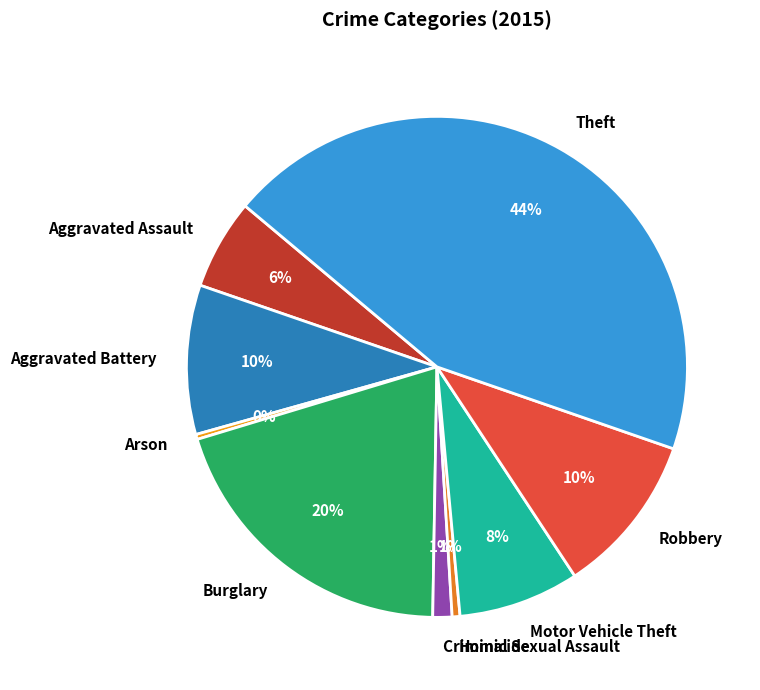

True or false: Aggravated Battery accounts for 21% of the total.

False